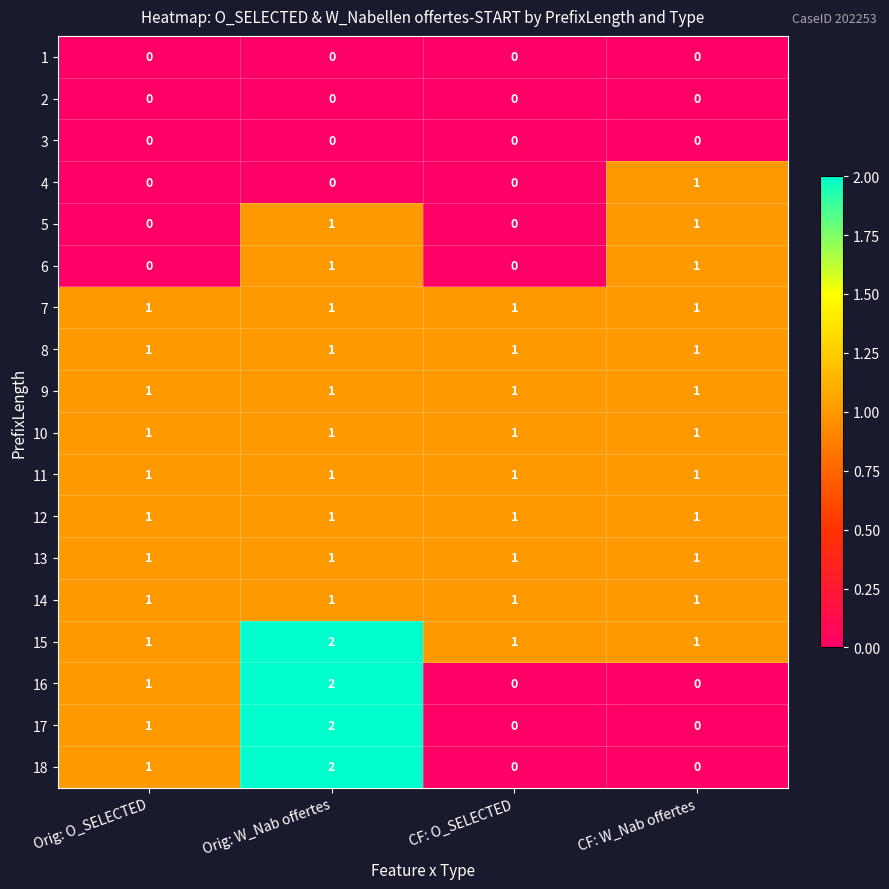

Which label corresponds to the largest value in the chart?

Orig: W_Nab offertes